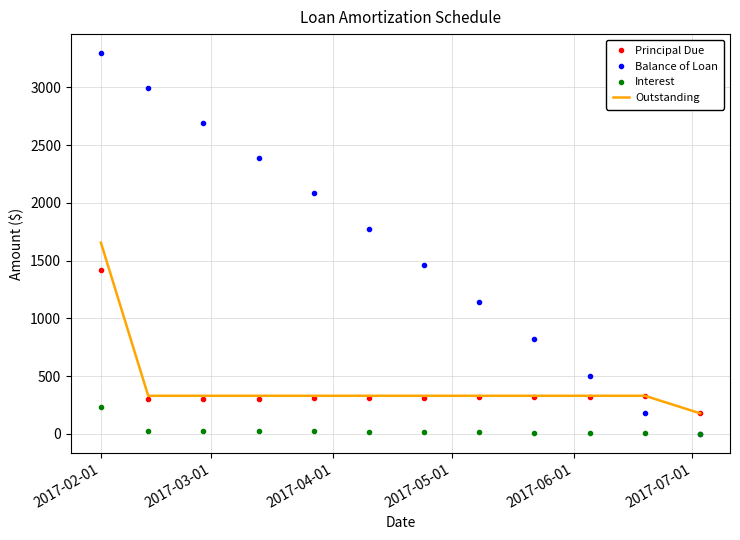

True or false: Interest and Outstanding intersect in this chart.

False